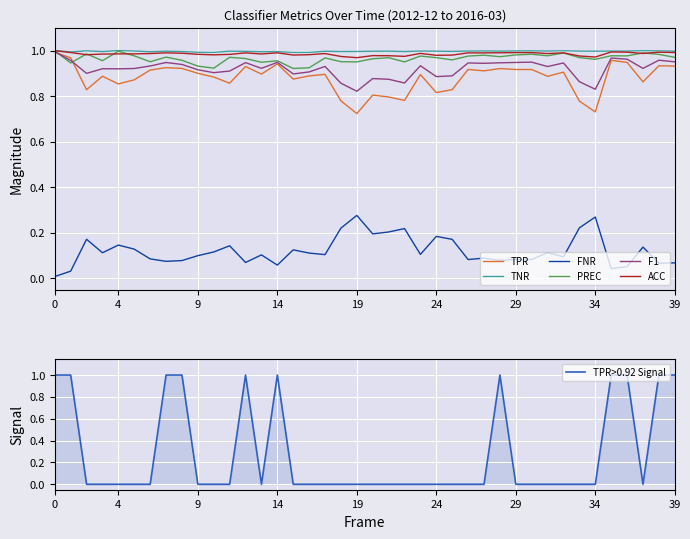

True or false: F1 and FNR intersect in this chart.

False